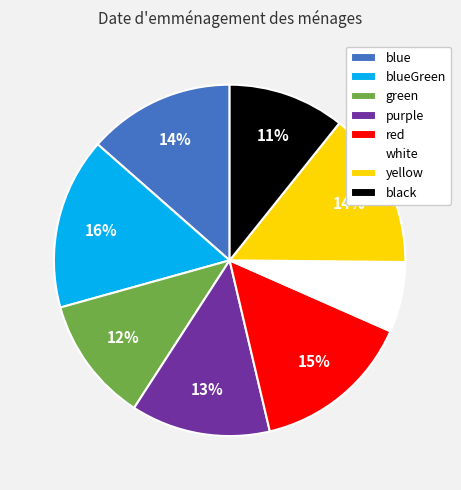

Do blueGreen and blue together represent more than half of the pie?

No